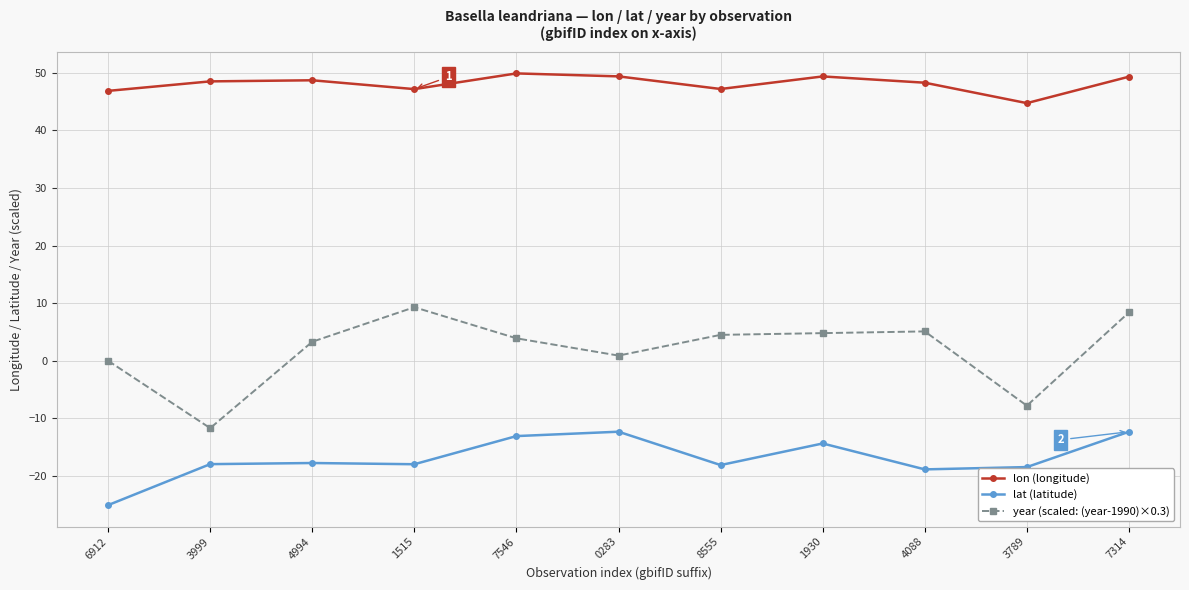

Is it true that year (scaled: (year-1990)×0.3) equals -7.8 at 3789?

True